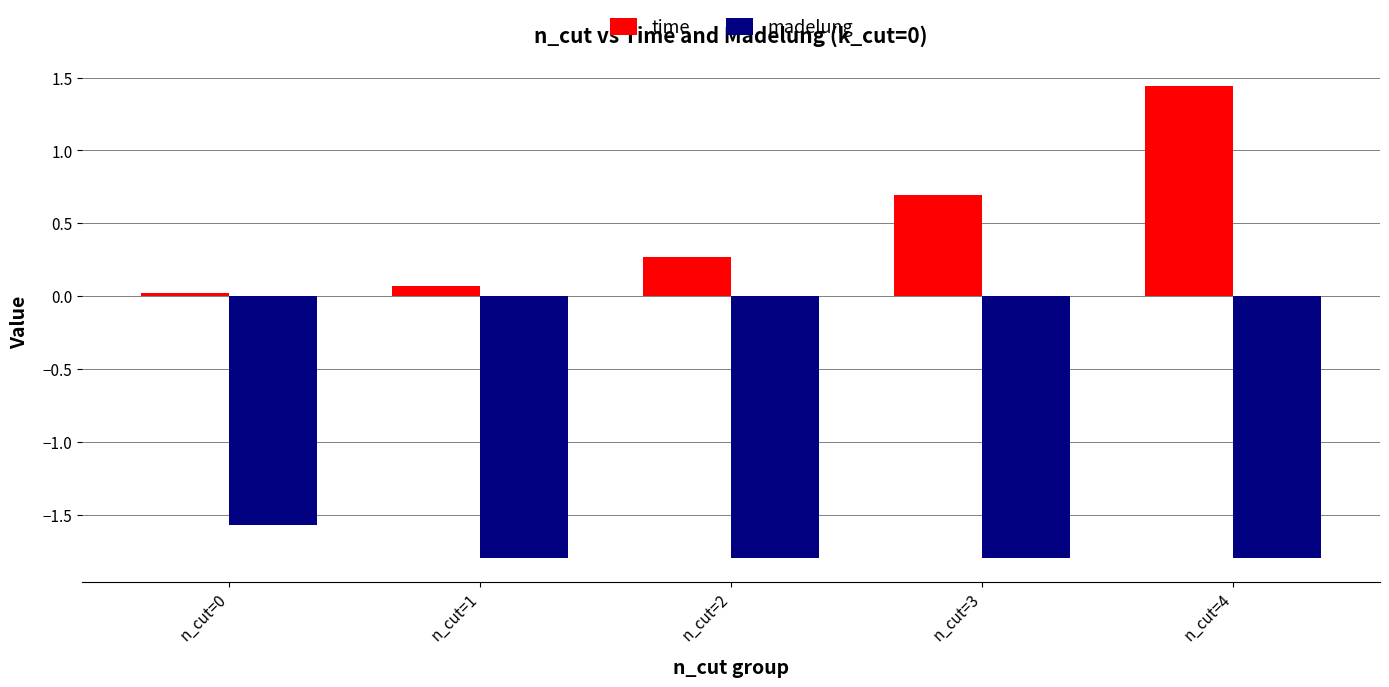

What value does the madelung series have at n_cut=3?

-1.8